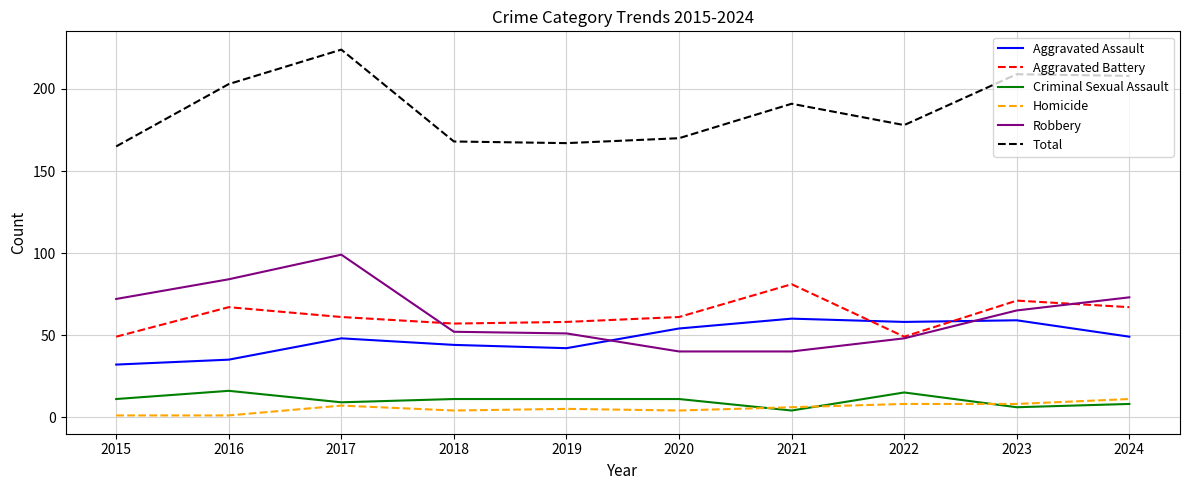

Where is Total nearest to the value 194?

2021